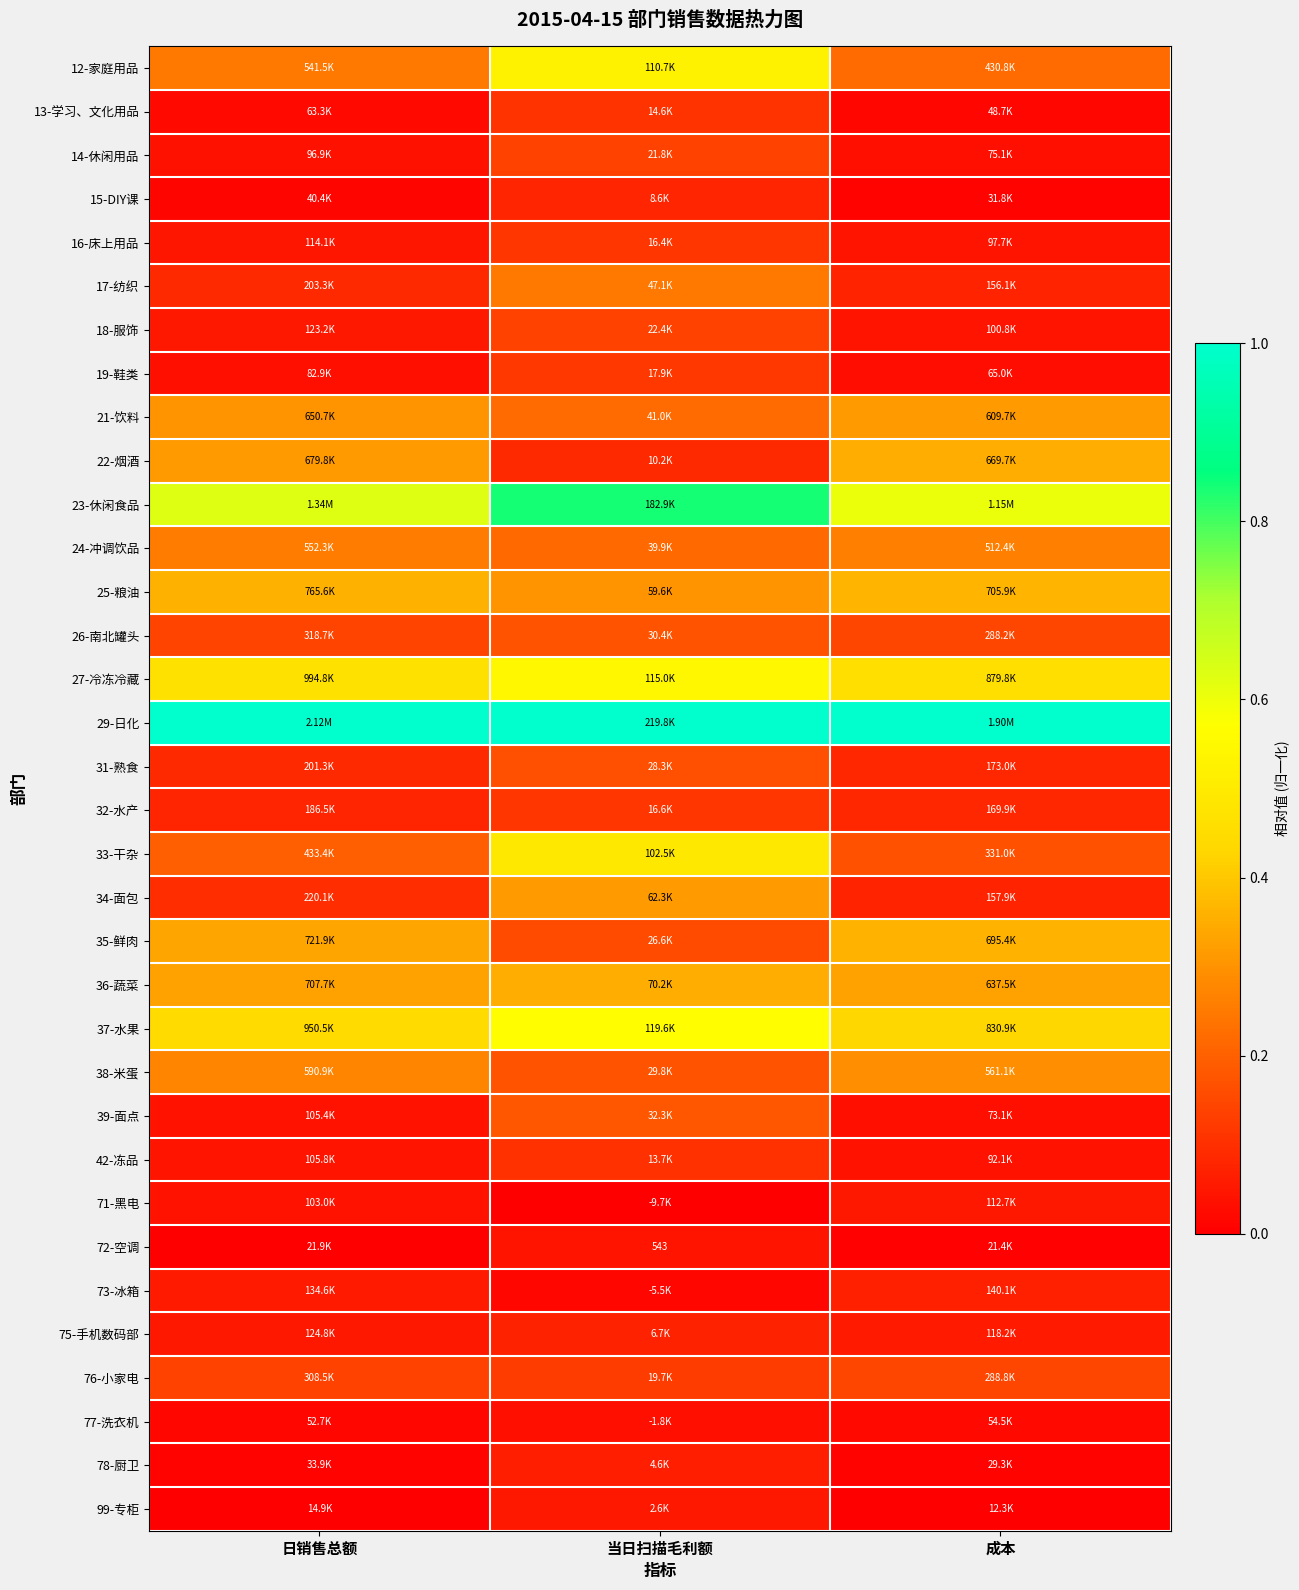

How many 39-面点 values are between 0 and 1?

3